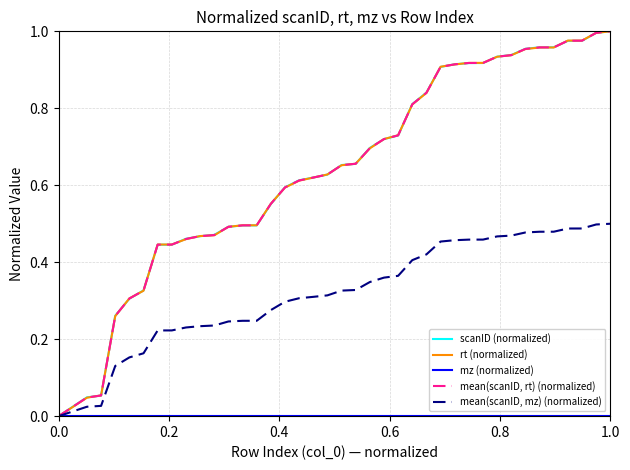

Reading left to right, transcribe all the data shown in this chart.

scanID (normalized): 0.0	0.0	0.0	0.1	0.3	0.3	0.3	0.4	0.4	0.5	0.5	0.5	0.5	0.5	0.5	0.6	0.6	0.6	0.6	0.6	0.7	0.7	0.7	0.7	0.7	0.8	0.8	0.9	0.9	0.9	0.9	0.9	0.9	1.0	1.0	1.0	1.0	1.0	1.0	1.0
rt (normalized): 0.0	0.0	0.0	0.1	0.3	0.3	0.3	0.4	0.4	0.5	0.5	0.5	0.5	0.5	0.5	0.6	0.6	0.6	0.6	0.6	0.7	0.7	0.7	0.7	0.7	0.8	0.8	0.9	0.9	0.9	0.9	0.9	0.9	1.0	1.0	1.0	1.0	1.0	1.0	1.0
mz (normalized): 0.0	0.0	0.0	0.0	0.0	0.0	0.0	0.0	0.0	0.0	0.0	0.0	0.0	0.0	0.0	0.0	0.0	0.0	0.0	0.0	0.0	0.0	0.0	0.0	0.0	0.0	0.0	0.0	0.0	0.0	0.0	0.0	0.0	0.0	0.0	0.0	0.0	0.0	0.0	0.0
mean(scanID, rt) (normalized): 0.0	0.0	0.0	0.1	0.3	0.3	0.3	0.4	0.4	0.5	0.5	0.5	0.5	0.5	0.5	0.6	0.6	0.6	0.6	0.6	0.7	0.7	0.7	0.7	0.7	0.8	0.8	0.9	0.9	0.9	0.9	0.9	0.9	1.0	1.0	1.0	1.0	1.0	1.0	1.0
mean(scanID, mz) (normalized): 0.0	0.0	0.0	0.0	0.1	0.2	0.2	0.2	0.2	0.2	0.2	0.2	0.2	0.2	0.2	0.3	0.3	0.3	0.3	0.3	0.3	0.3	0.3	0.4	0.4	0.4	0.4	0.5	0.5	0.5	0.5	0.5	0.5	0.5	0.5	0.5	0.5	0.5	0.5	0.5